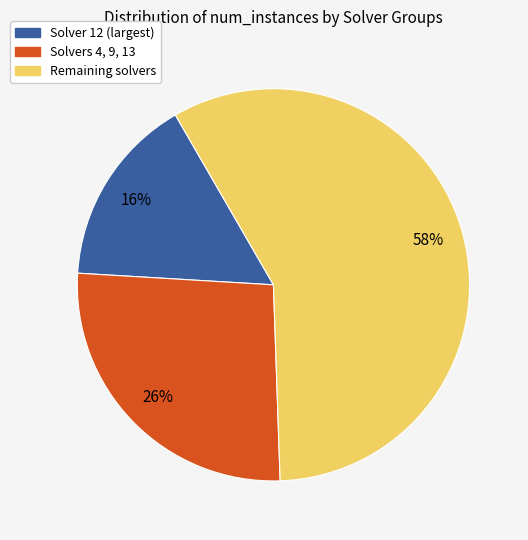

How many segments does this pie chart have?

3